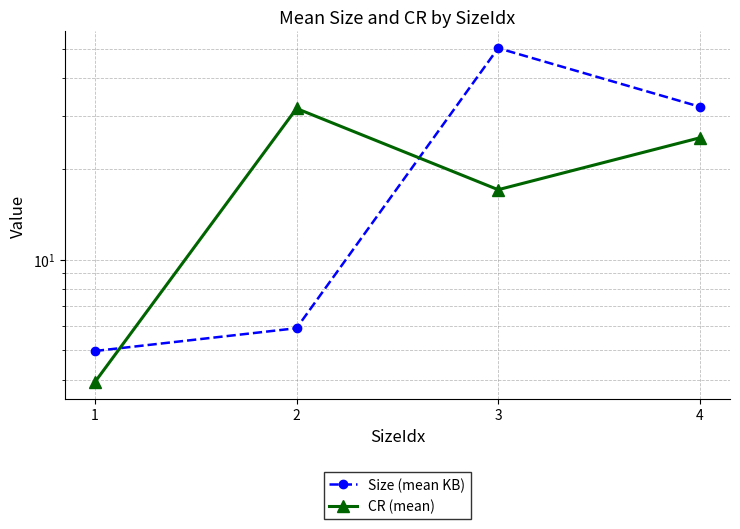

How many interior local peaks does the CR (mean) series have?

1